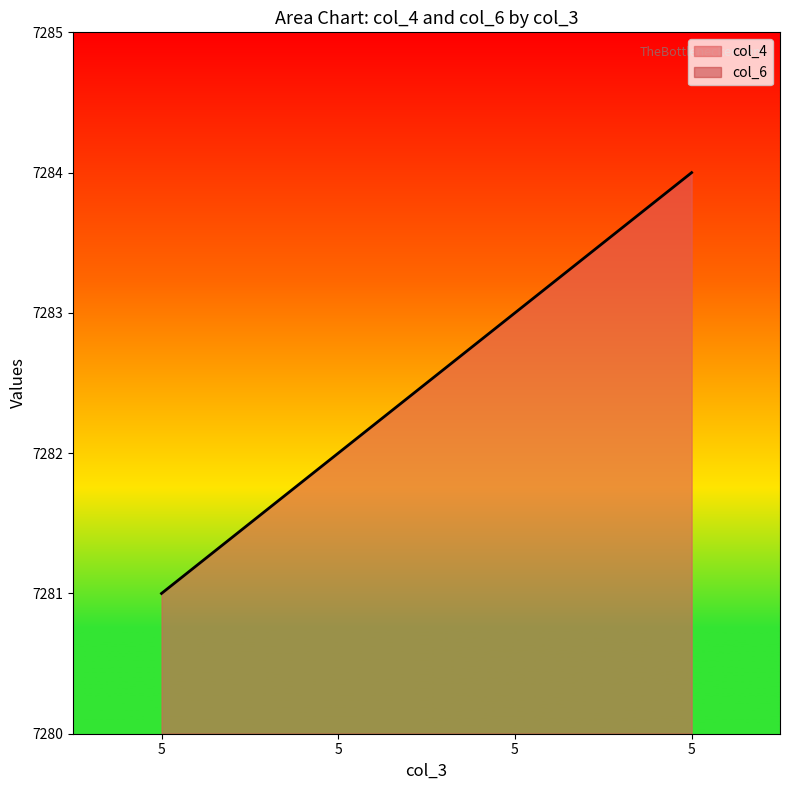

Which has a higher value, 5 or 5?

5